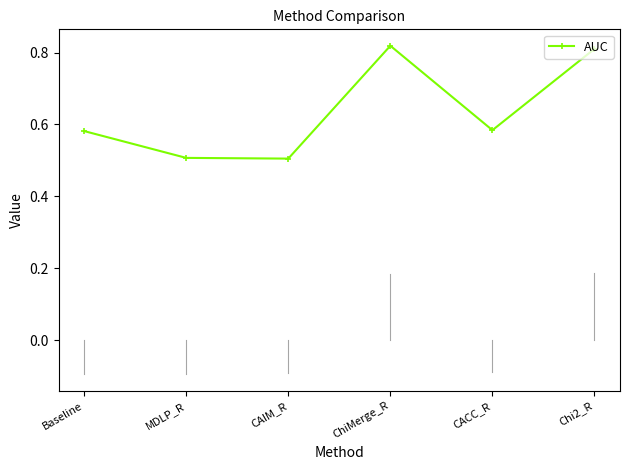

True or false: the data shows 0.5 at CAIM_R.

True